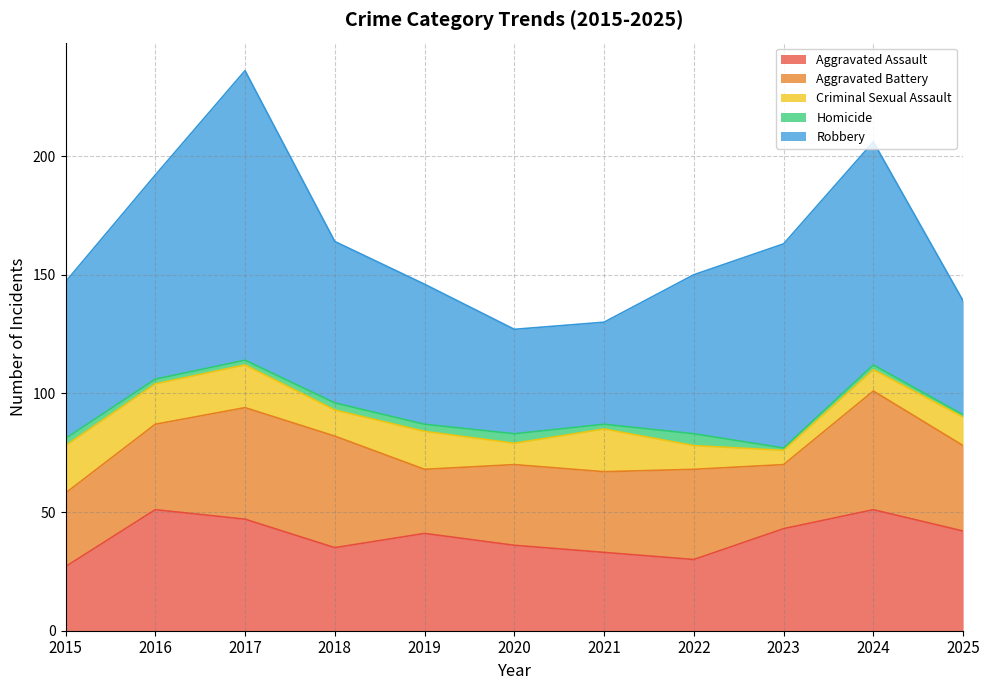

True or false: Criminal Sexual Assault and Robbery cross at least once.

False